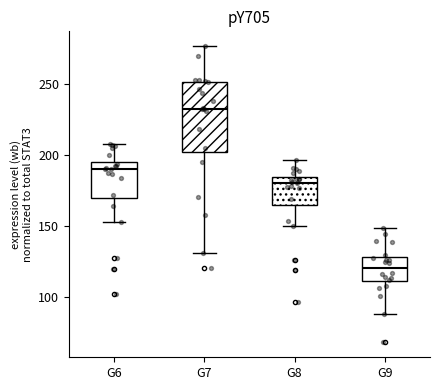

Which box's median line is the highest?

G7